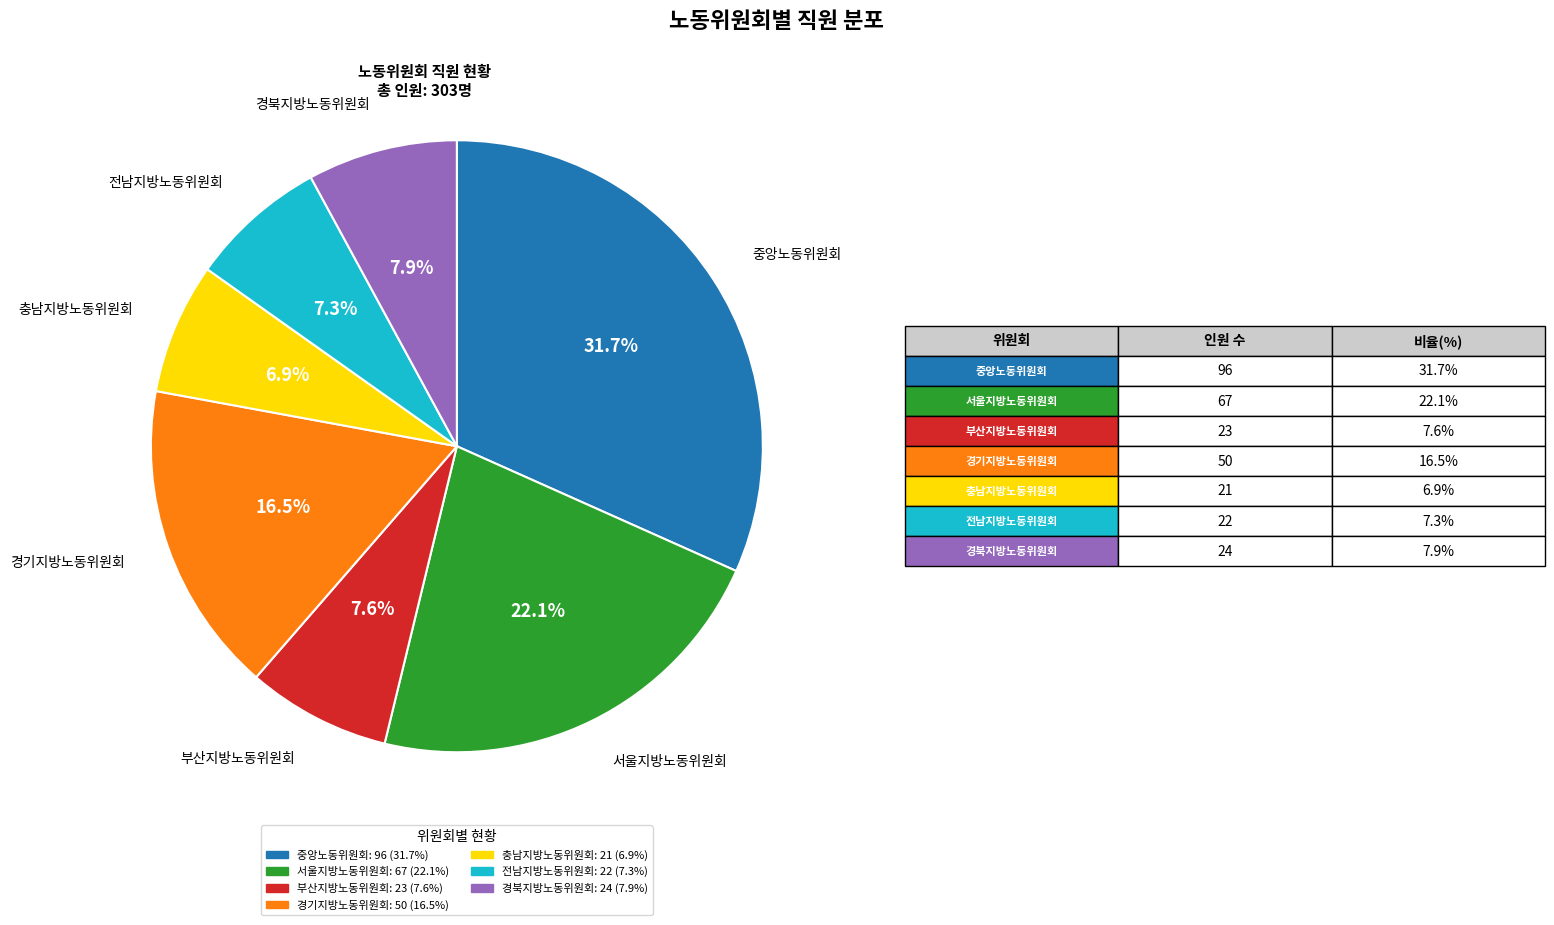

How many slices are in this pie chart?

7